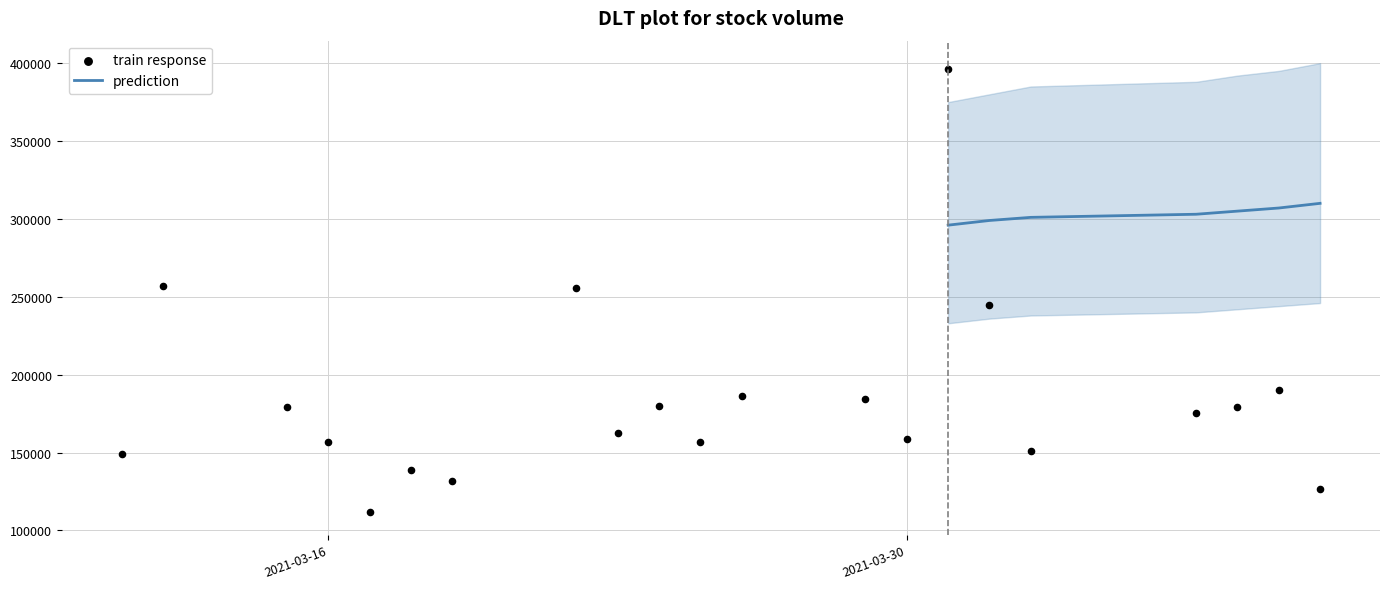

What is the ratio of the value at 2021-03-30 to the value at 2021-03-15?

0.9